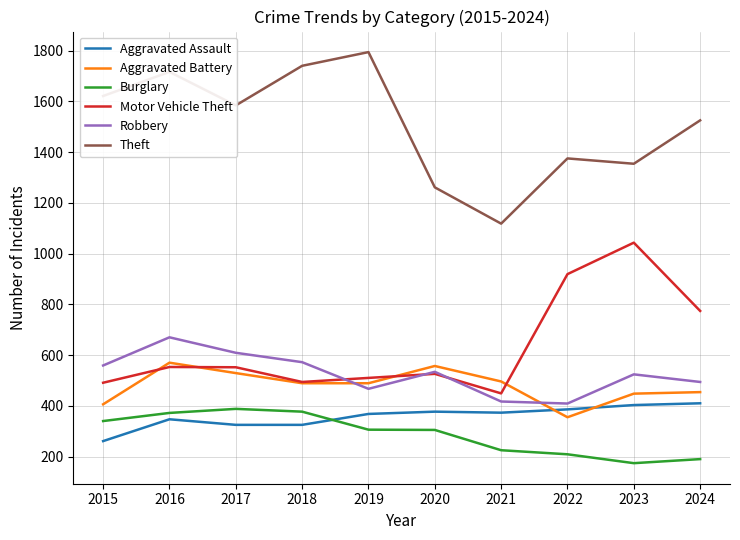

True or false: Burglary has a value of 573 at 2018.

False